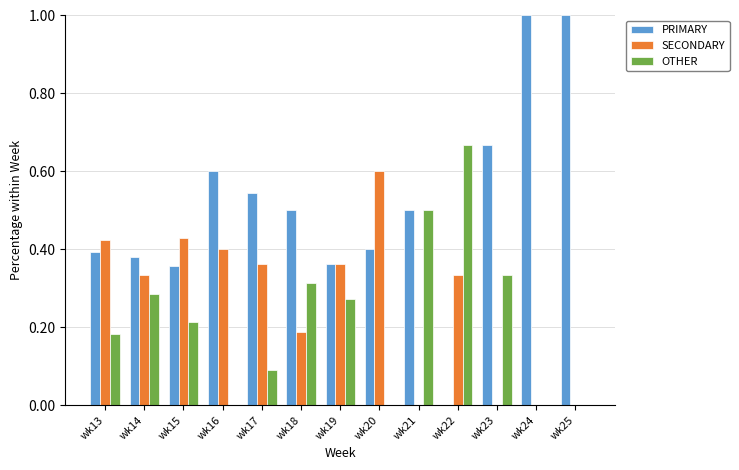

The PRIMARY series shows 0.7 at wk20. True or false?

False